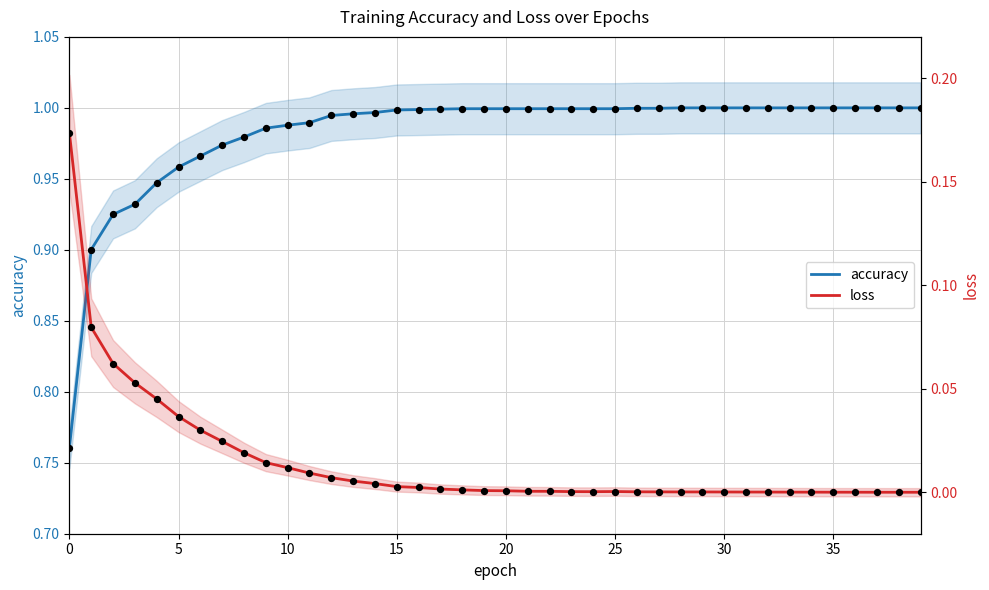

What are all the series names shown in the legend?

accuracy, loss